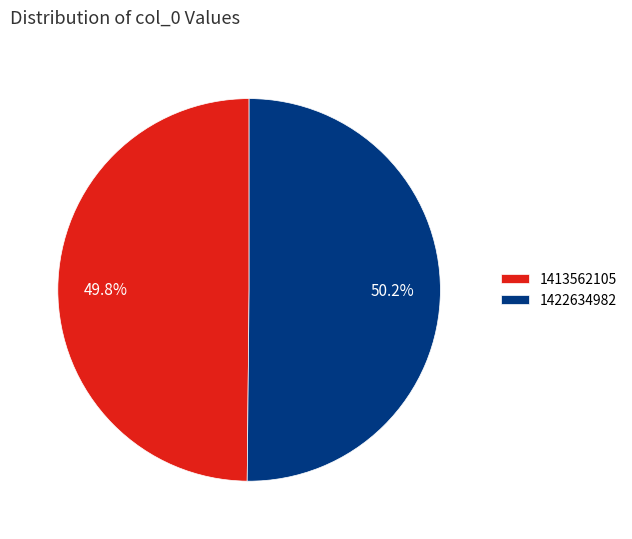

Approximately how many times larger is the value at 1422634982 compared to 1413562105?

1.0